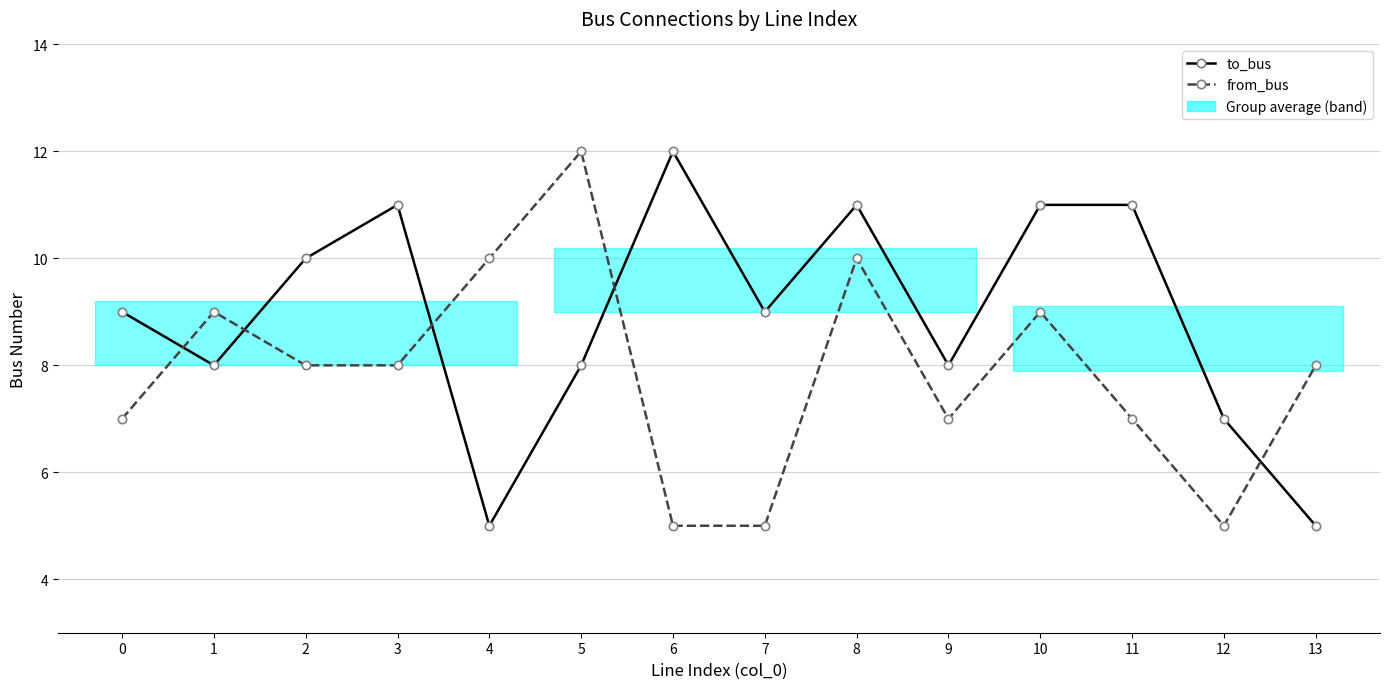

Where do from_bus and to_bus first cross each other?

0 and 1